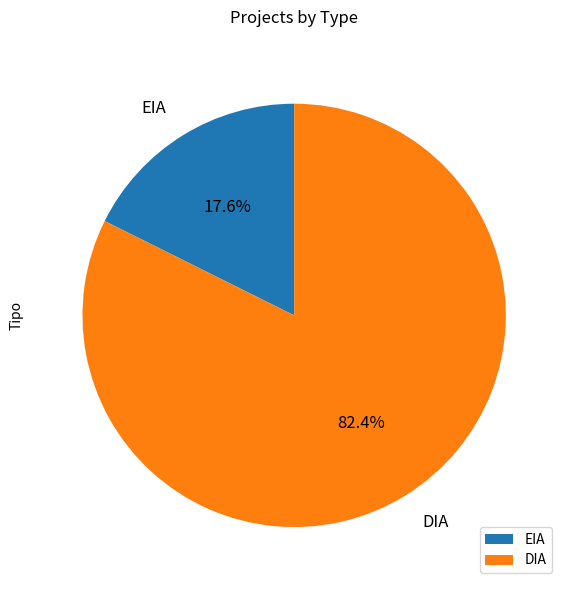

To the nearest percent, what portion does EIA represent?

18%